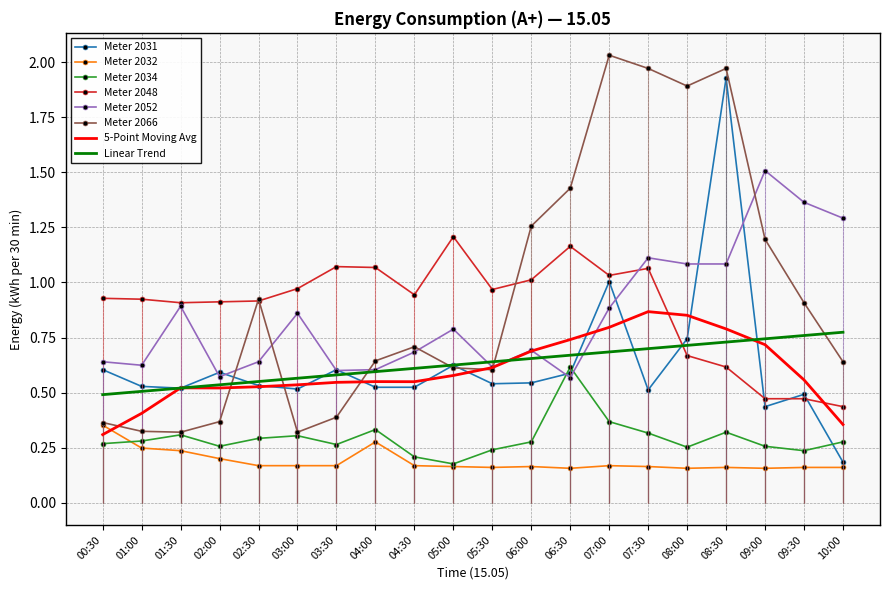

What is the difference between the 2031 values at 09:30 and 05:00?

0.1